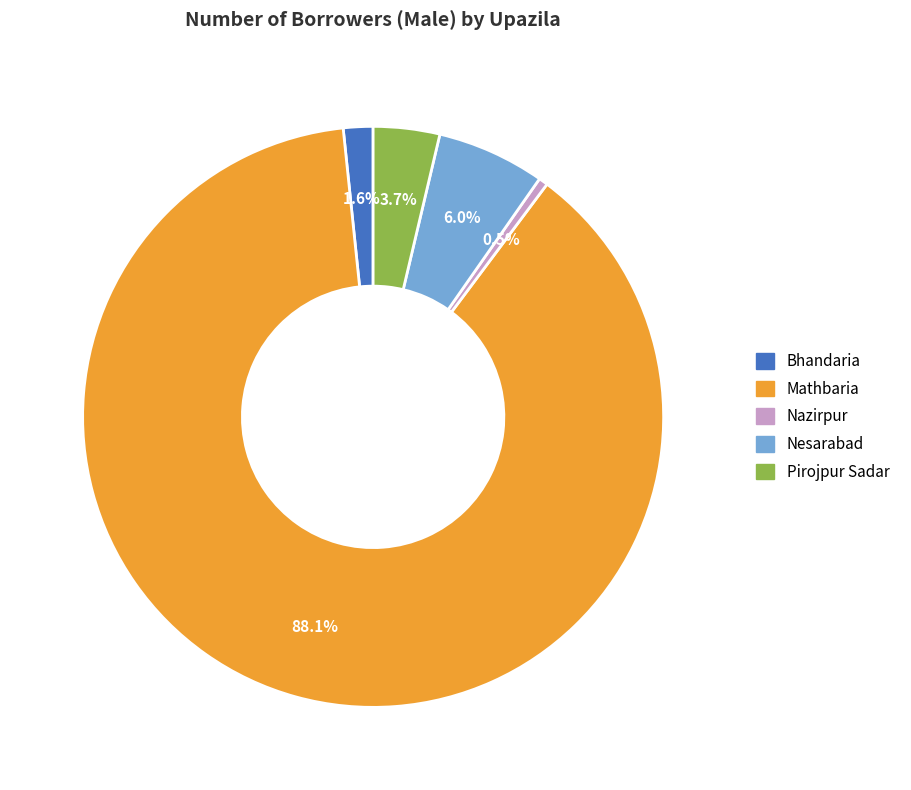

Does any single category account for the majority?

Yes